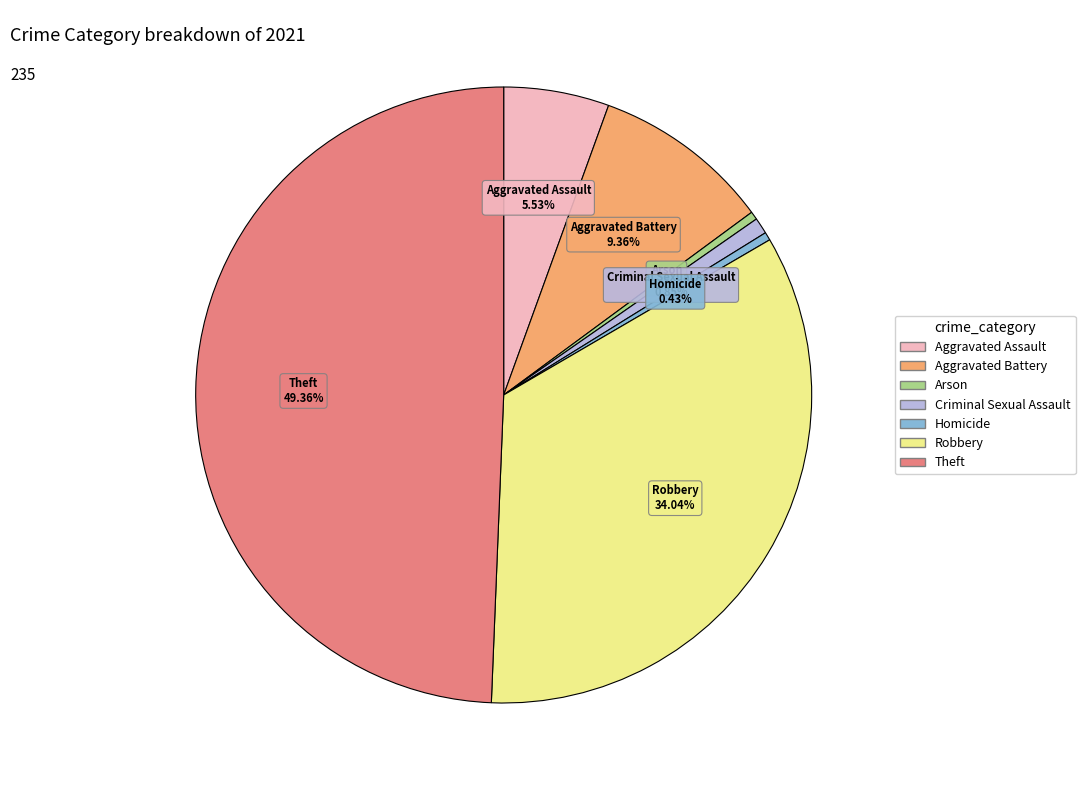

What percentage is the Robbery slice, to the nearest percent?

34%